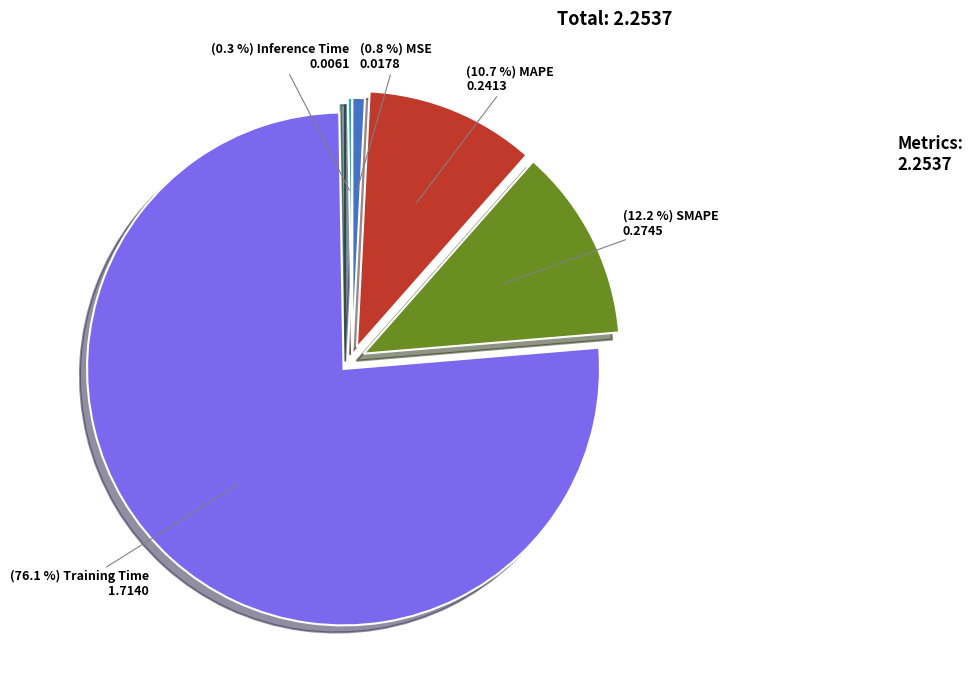

Is there any slice that represents more than half of the pie?

Yes